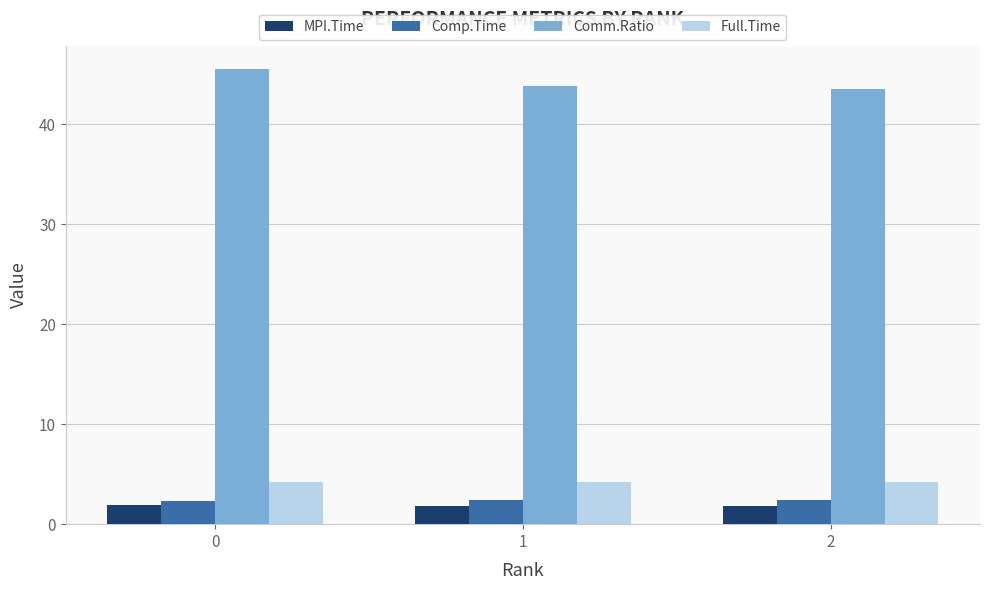

At how many categories does at least one series exceed 3?

3